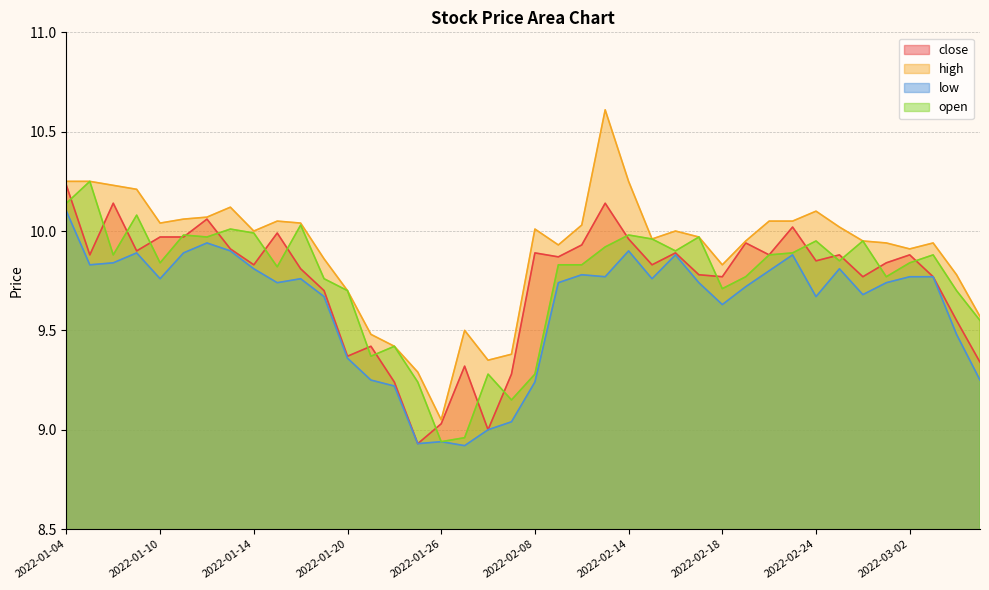

Is it true that low equals 9.8 at 2022-03-02?

True